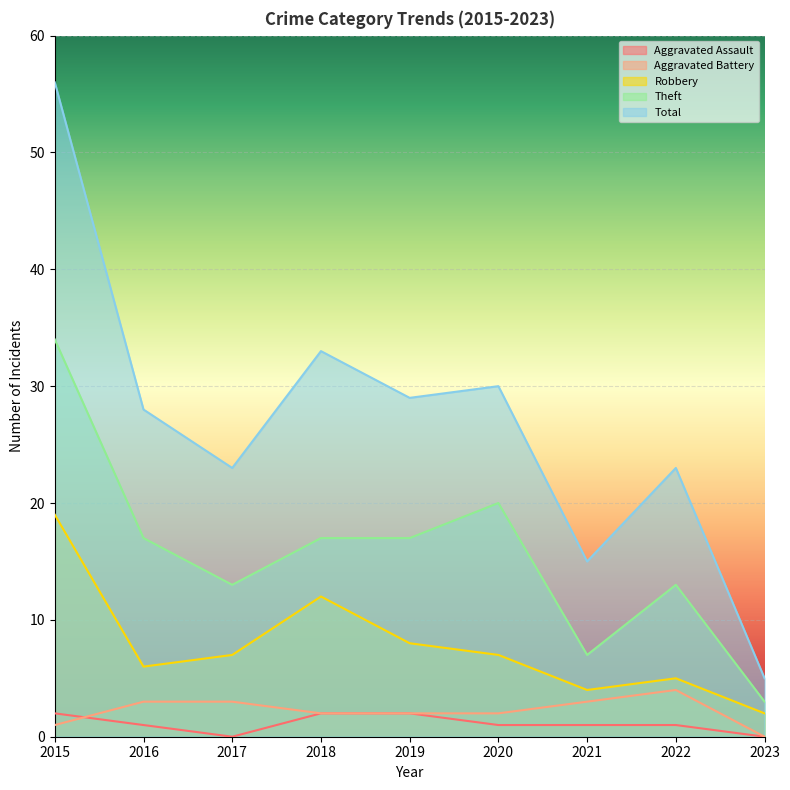

Which series has the widest spread of values?

Total